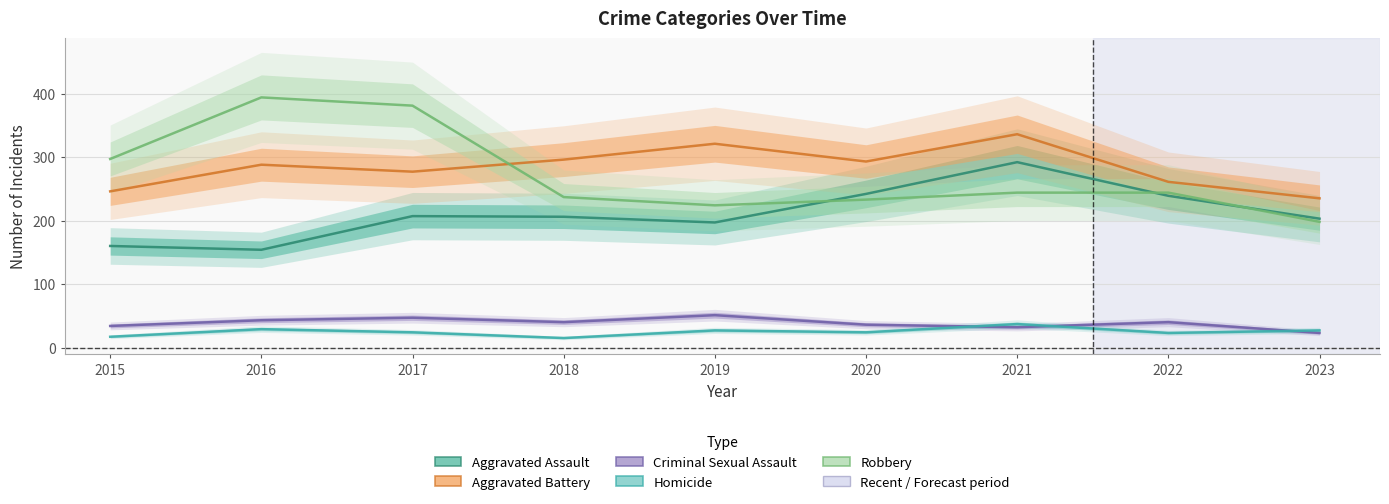

What are all the series names shown in the legend?

Aggravated Assault, Aggravated Battery, Criminal Sexual Assault, Homicide, Robbery